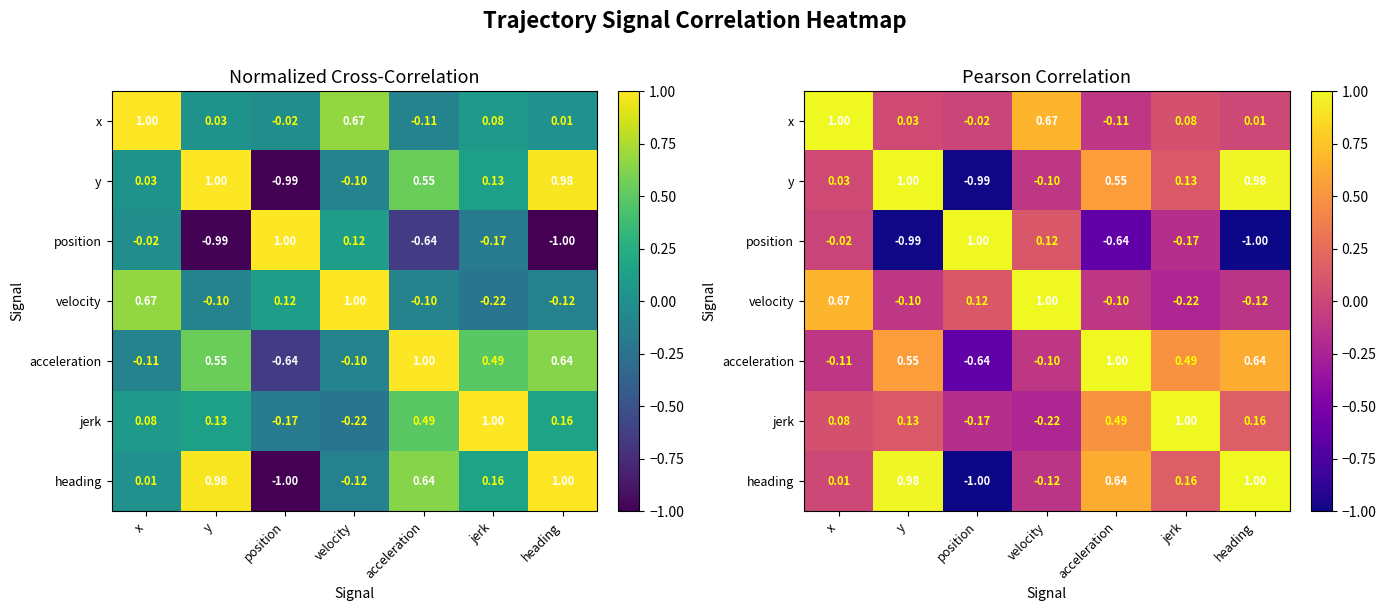

True or false: x has a value of -0.1 at acceleration.

True